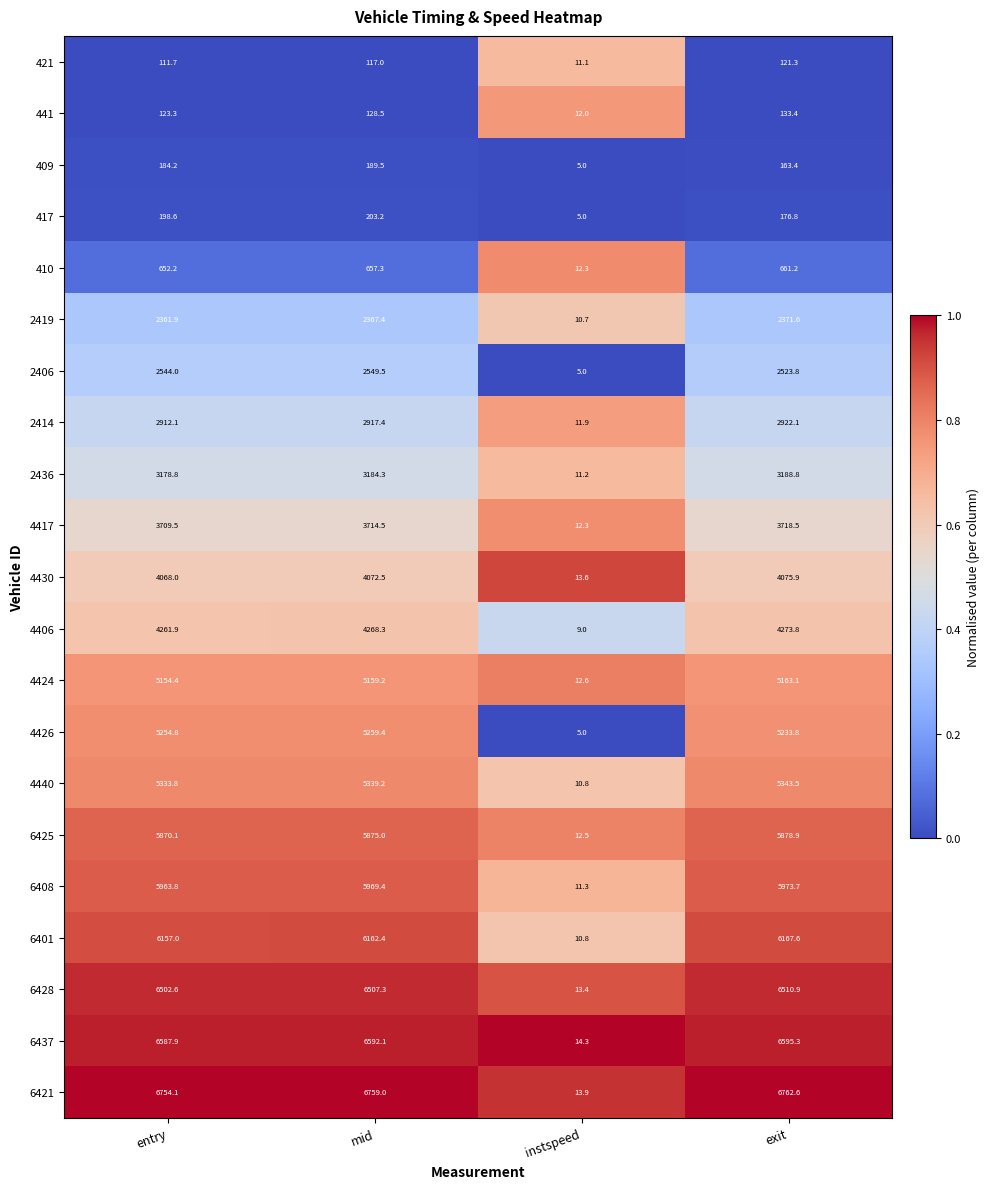

At which category is the sum across all series the highest?

mid